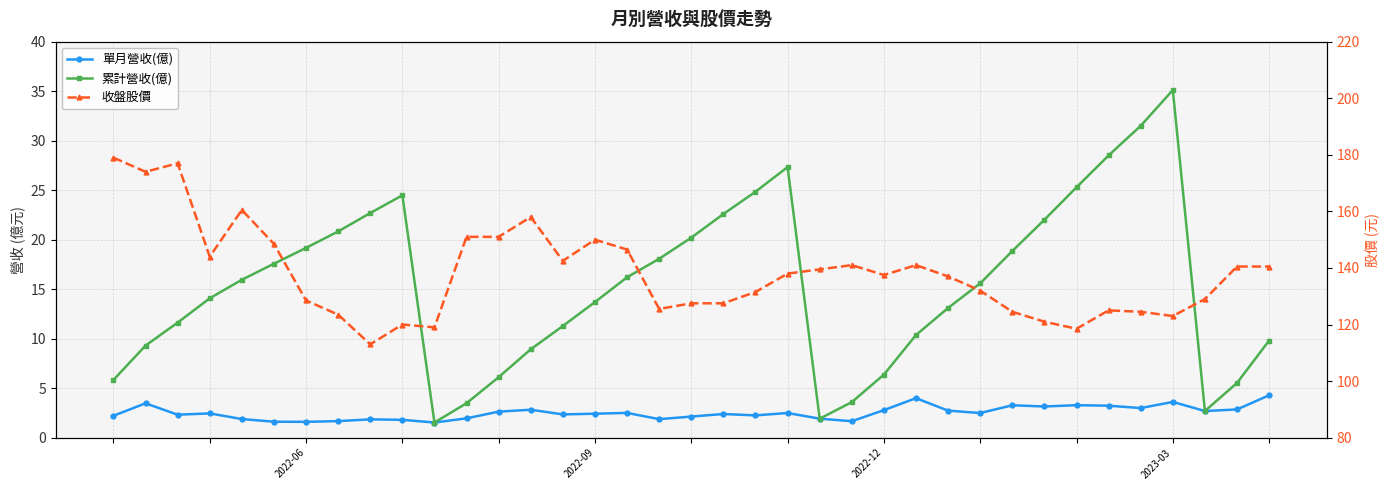

Which category has the lowest value across all series?

10